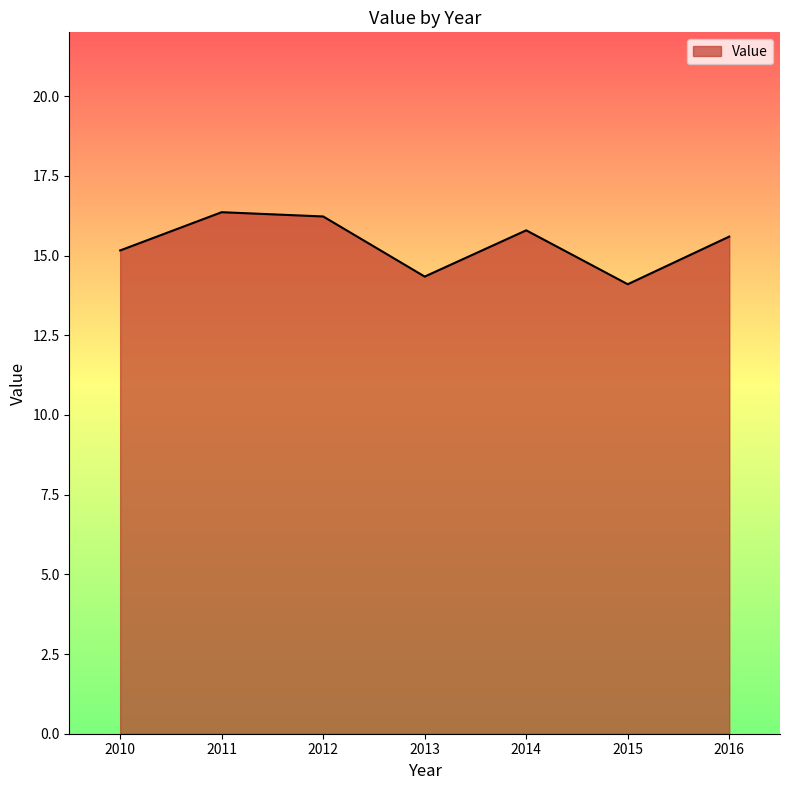

The chart shows a value of 15.2 at 2010. True or false?

True